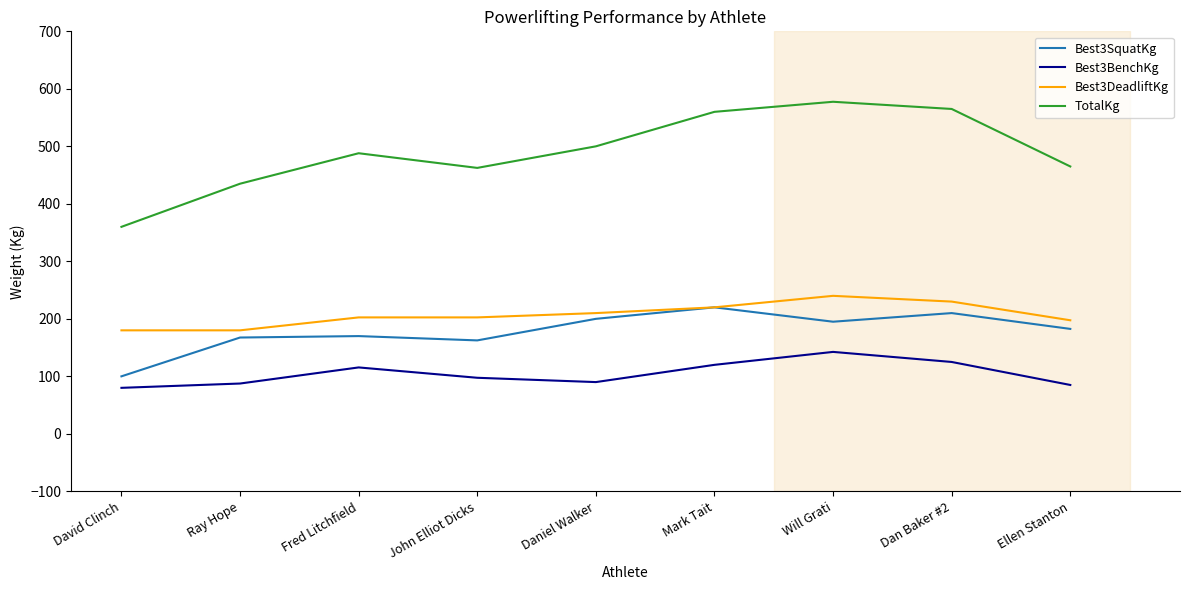

True or false: TotalKg and Best3DeadliftKg intersect in this chart.

False